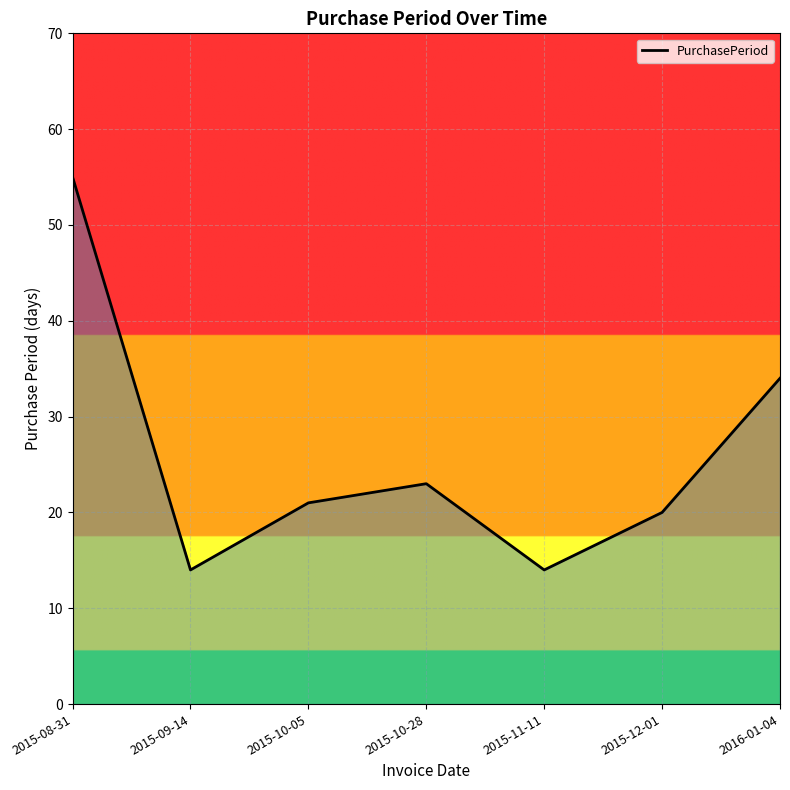

What is the sum of the values at 2015-11-11 and 2015-10-05?

35